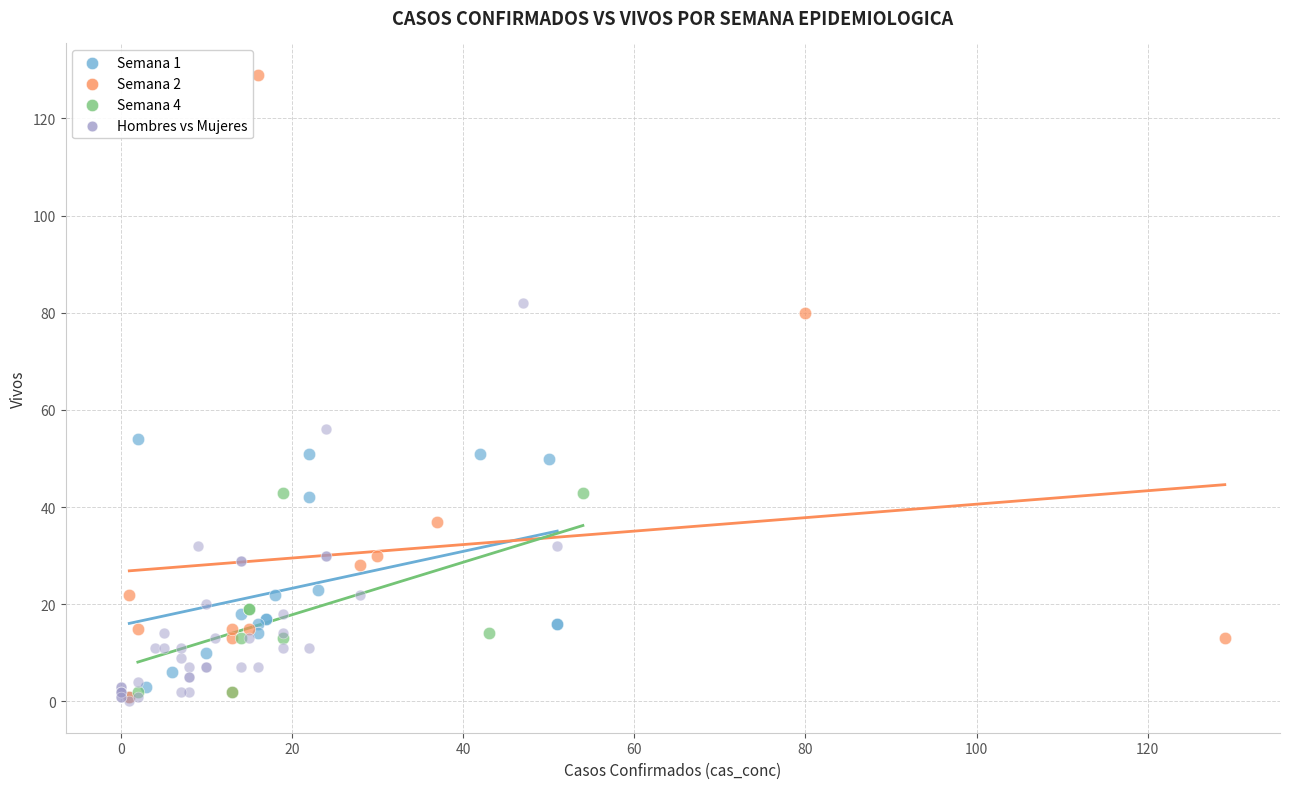

Which series has the widest spread of Y values?

Semana 2